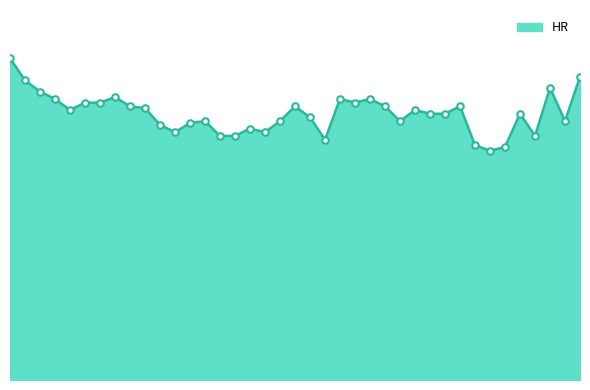

Is this an area chart (filled region under the line)?

Yes